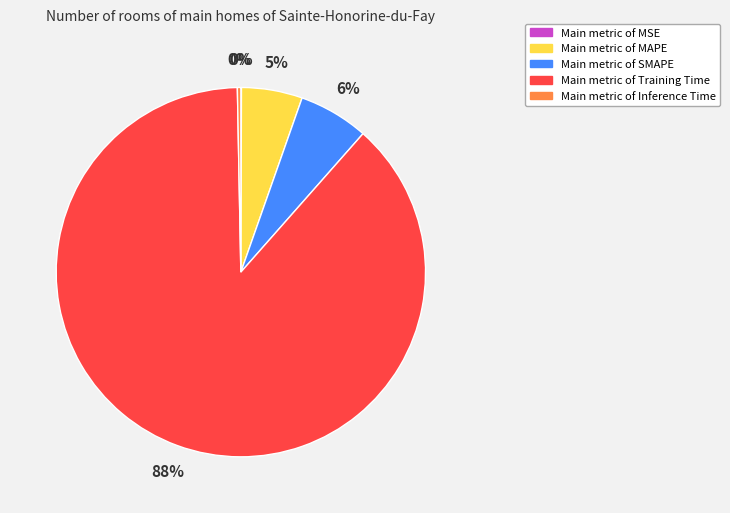

To the nearest percent, what is the average slice percentage?

20%